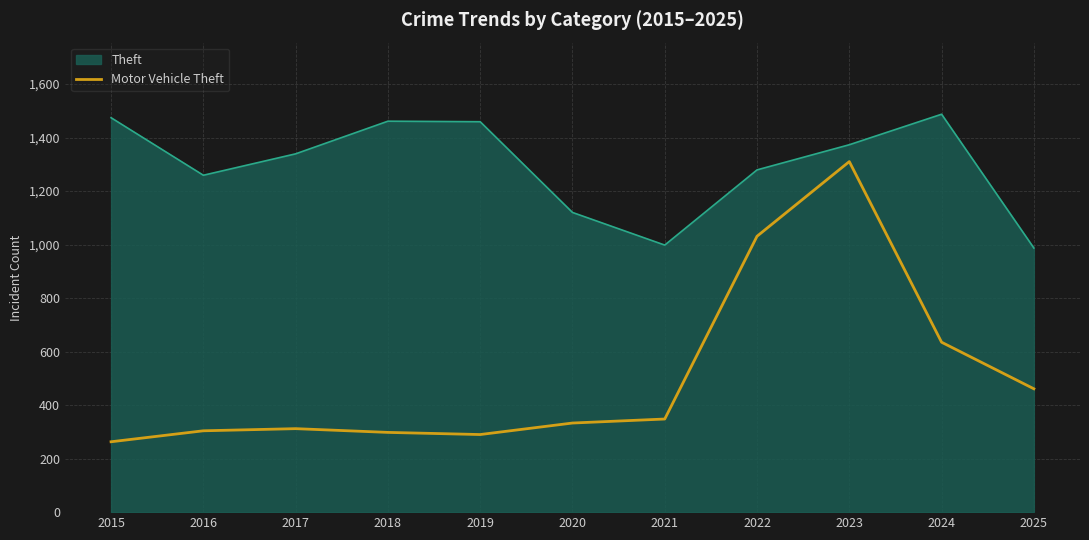

Rank the series by their average value, from highest to lowest.

Theft, Motor Vehicle Theft